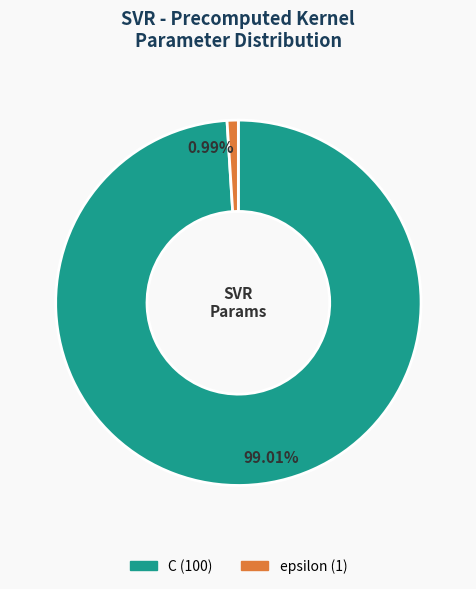

Count the number of slices in the pie.

2